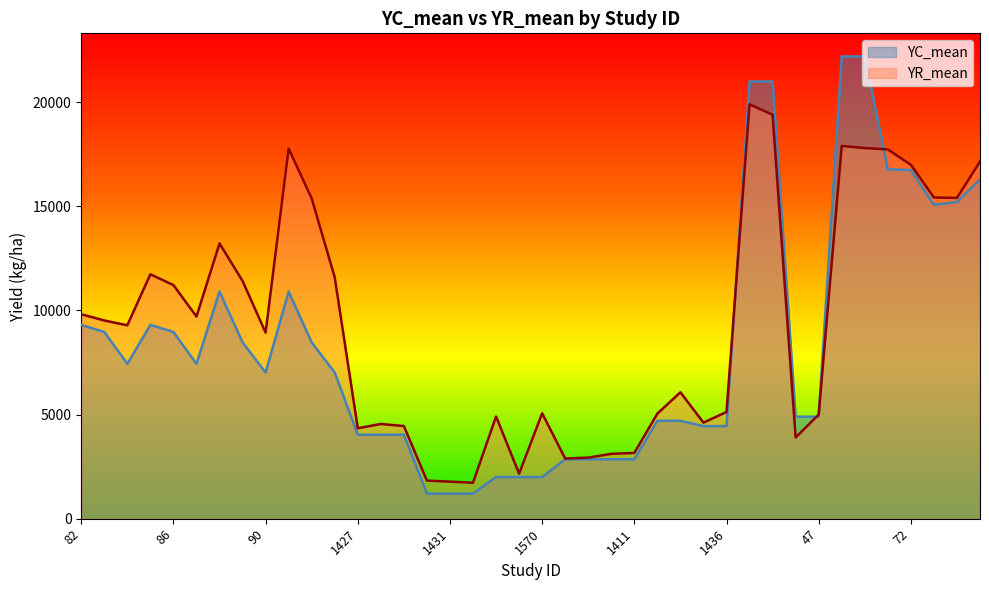

How many data points in YR_mean are above 9290?

19